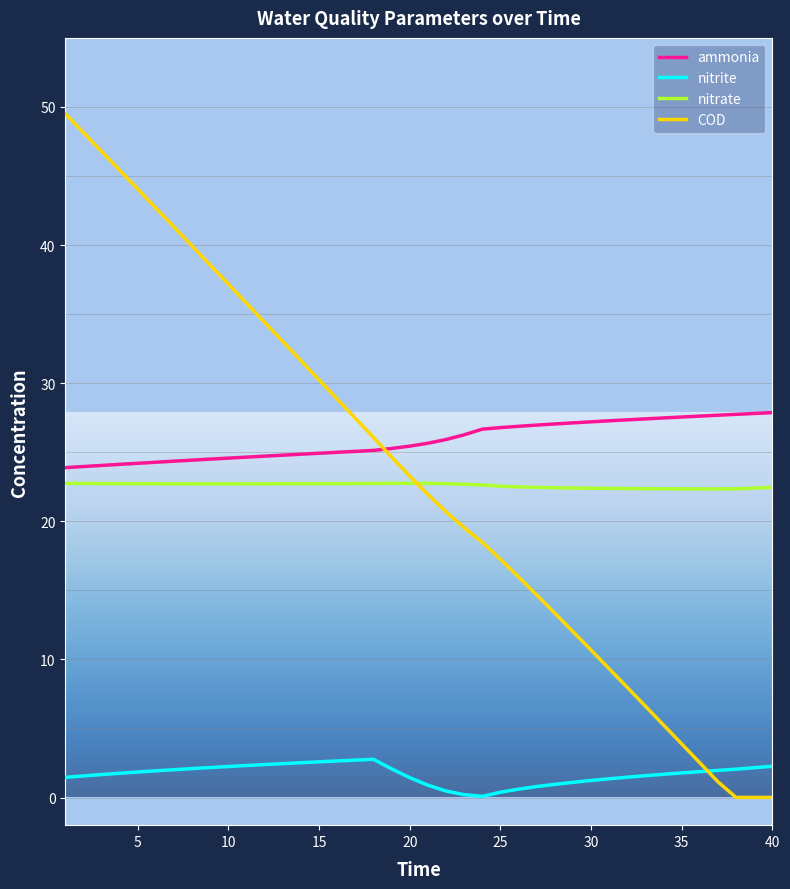

Count the nitrate values in the range 22 to 23.

40